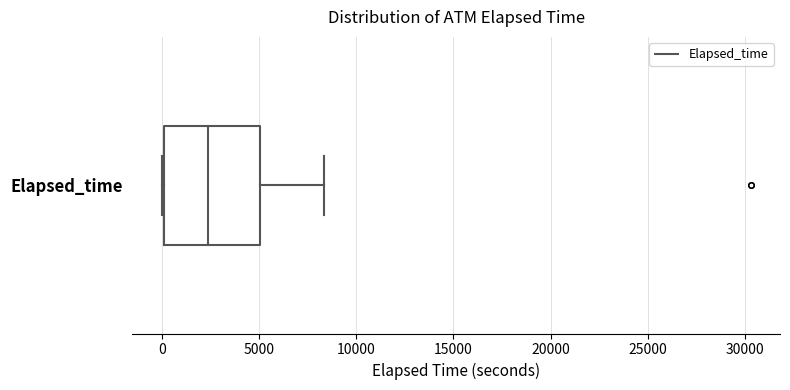

Transcribe this box plot: give where the median line is, the range the box spans, and where the two whiskers end, as read against the x-axis. The values are not printed on the chart, so give them approximately, as read against the axis.

median 2500, box 0 to 5000, whiskers 0 to 8500